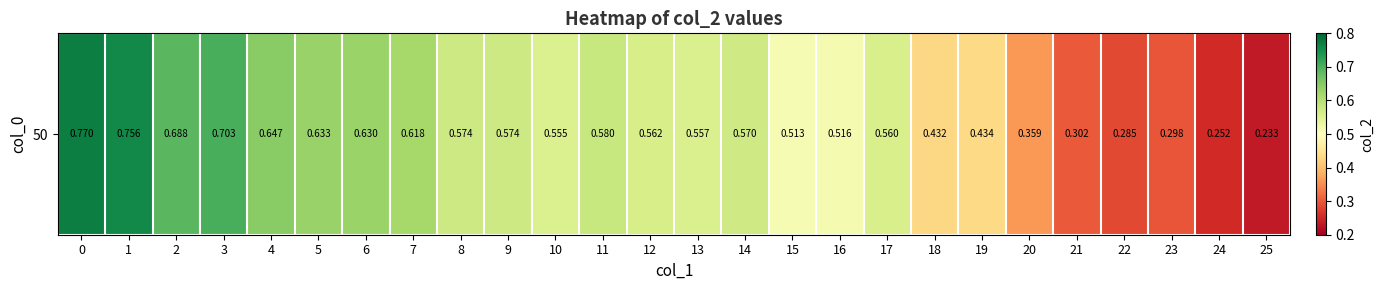

What value does the data have at 5?

0.6